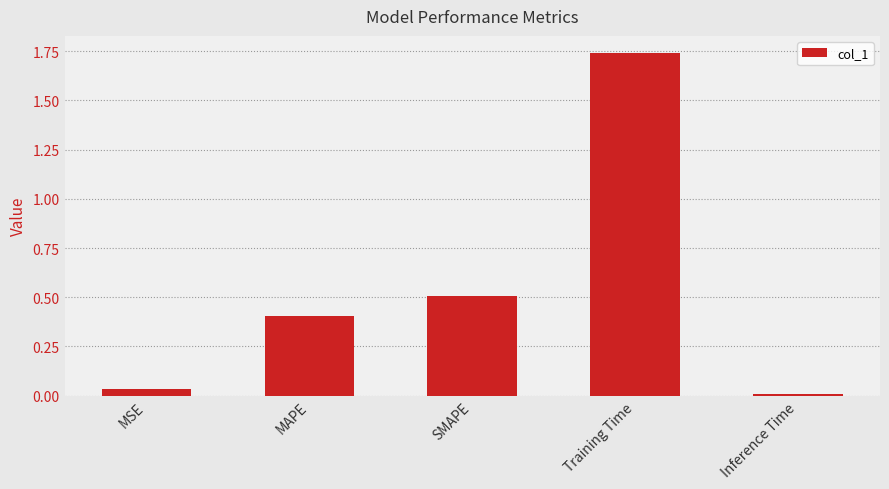

What is the sum of all values?

2.7